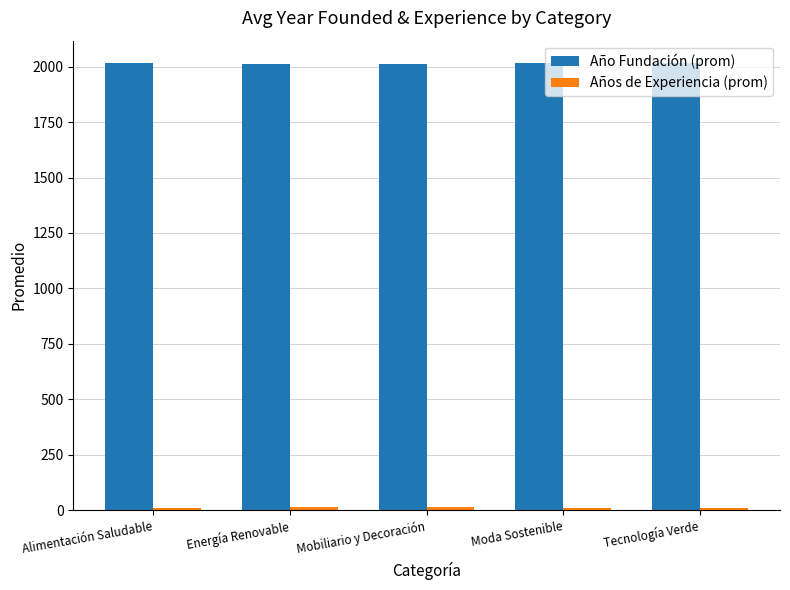

Is it true that Año Fundación (prom) equals 2643.3 at Mobiliario y Decoración?

False